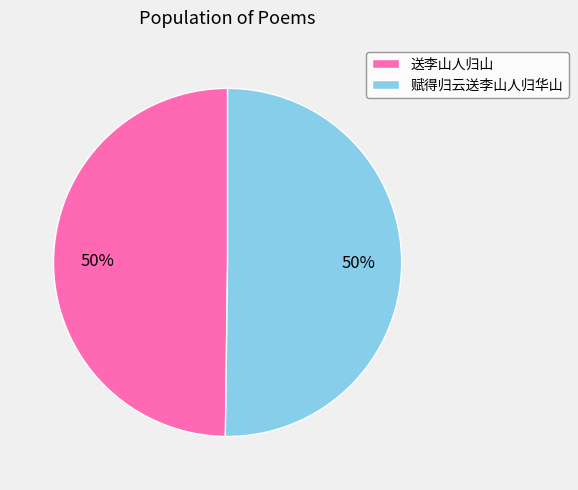

To the nearest percent, what percentage of the pie is 送李山人归山?

50%